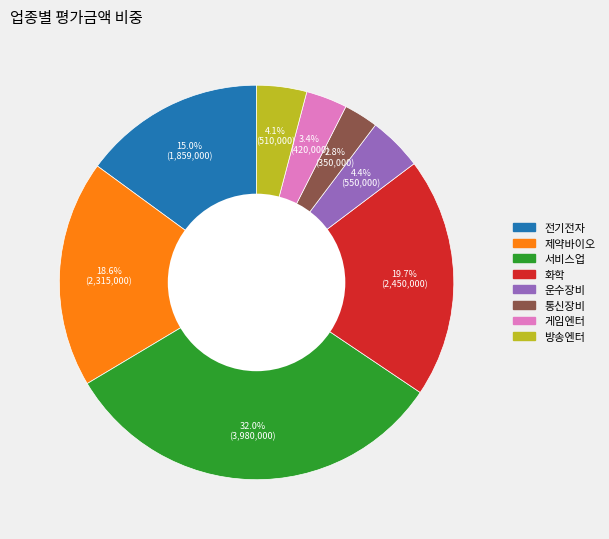

The 서비스업 slice represents 45% of the pie. True or false?

False